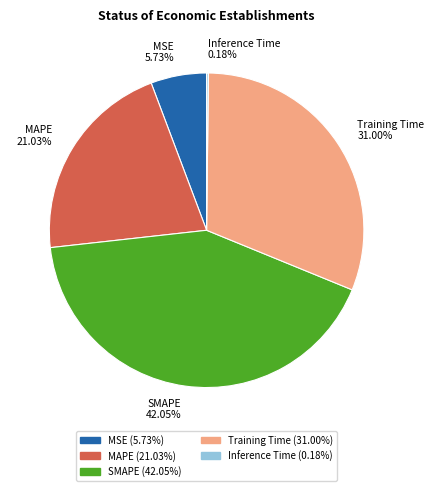

To the nearest percent, what percentage of the pie is MSE?

6%